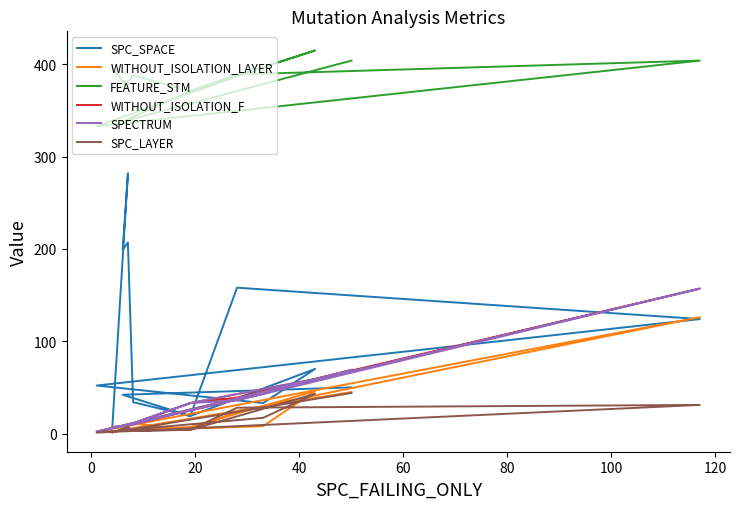

The SPC_SPACE series shows 67 at 0. True or false?

False